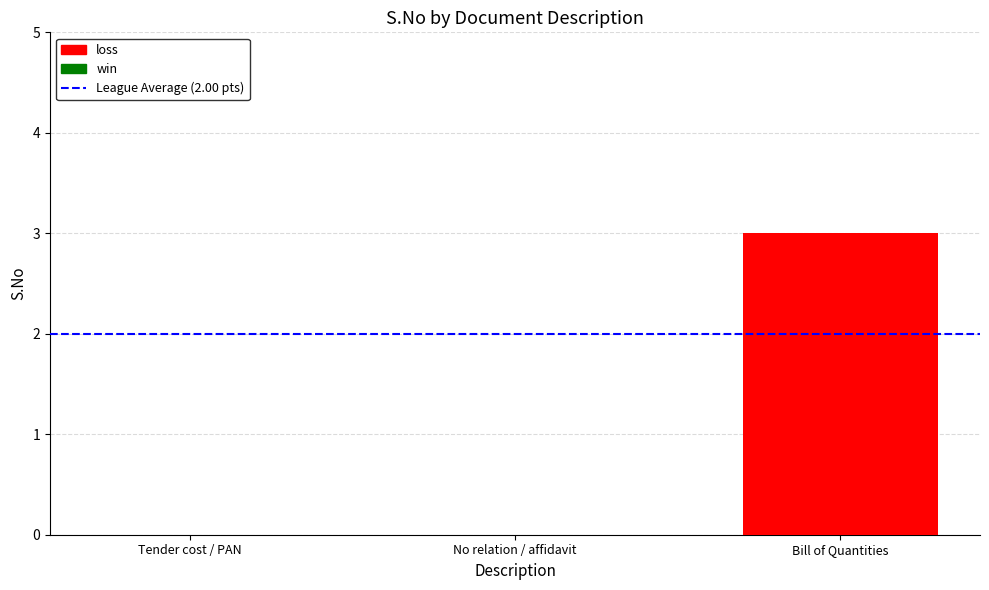

At which label does win reach its minimum?

Tender cost / PAN